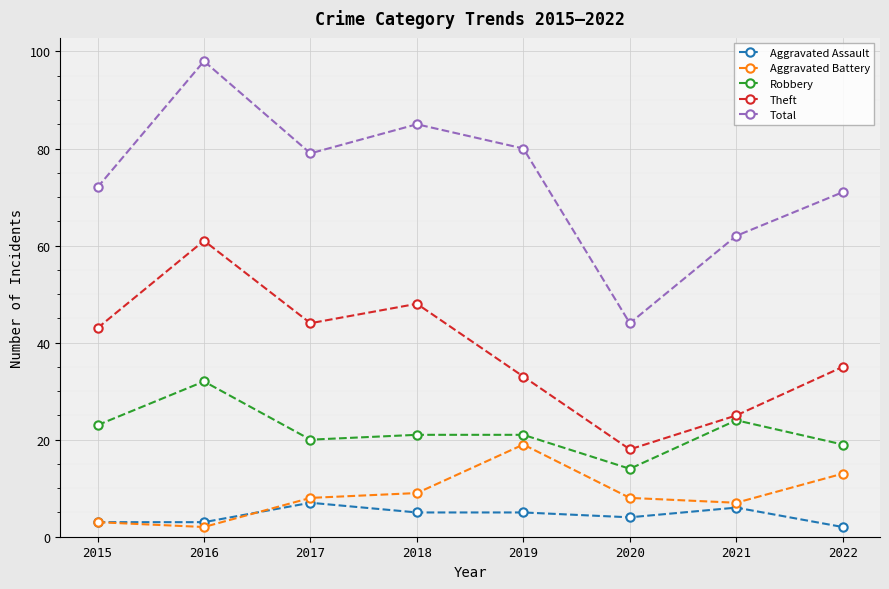

List the series in order of their peak value, lowest first.

Aggravated Assault, Aggravated Battery, Robbery, Theft, Total